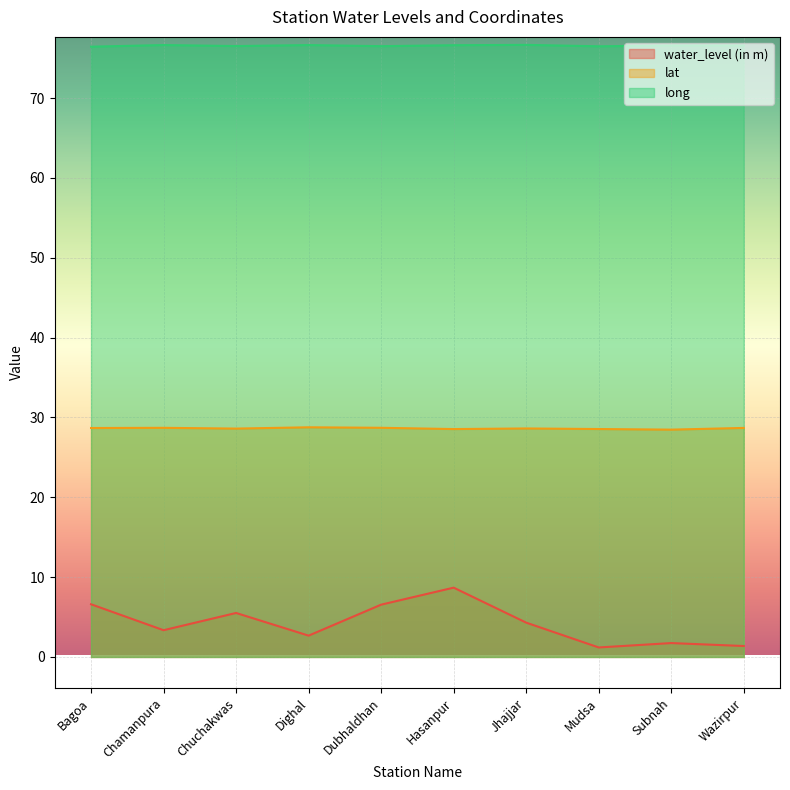

Where is the first local maximum for water_level (in m)?

Chuchakwas